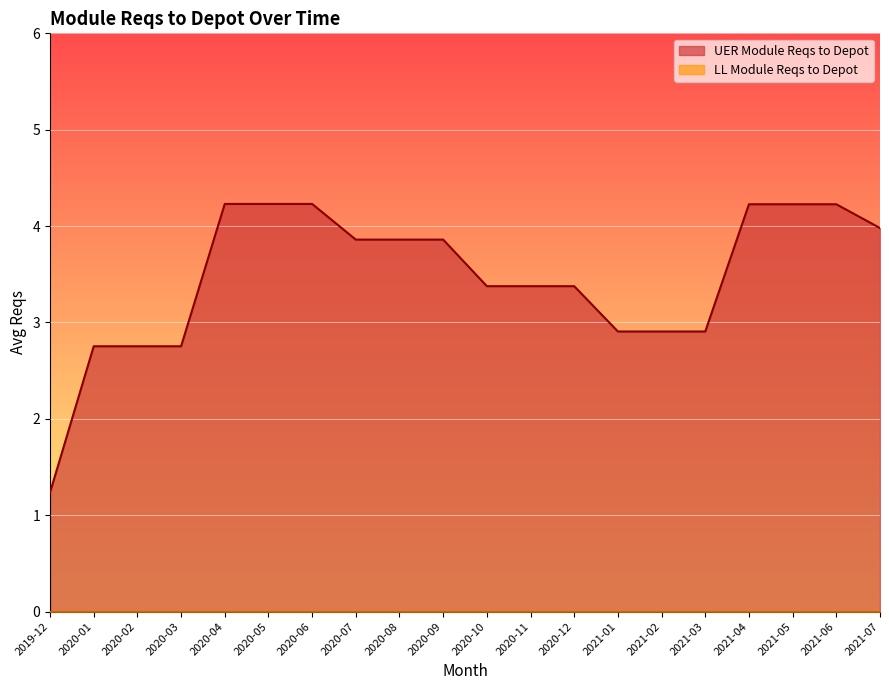

At which label is the value closest to 2?

2020-01